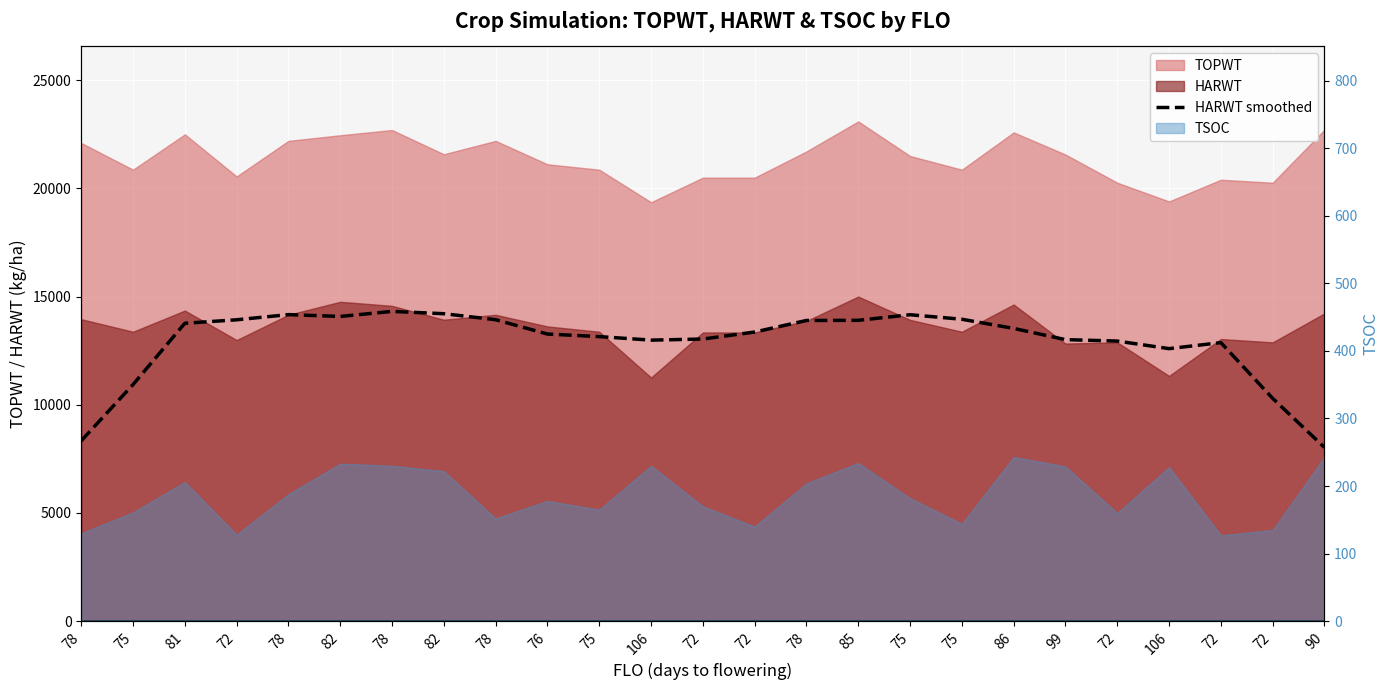

Is it true that the value at 78 is 14169.8?

True